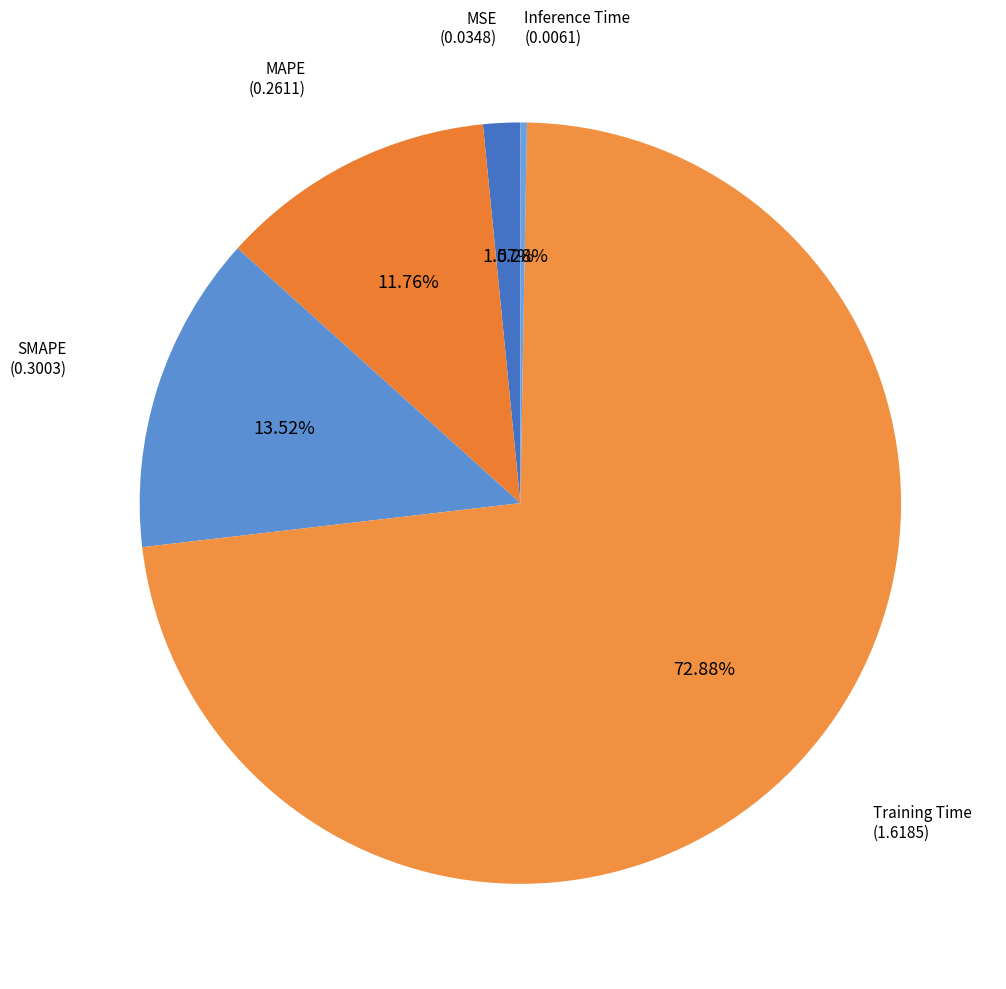

Combined, do MSE and SMAPE account for over 50%?

No